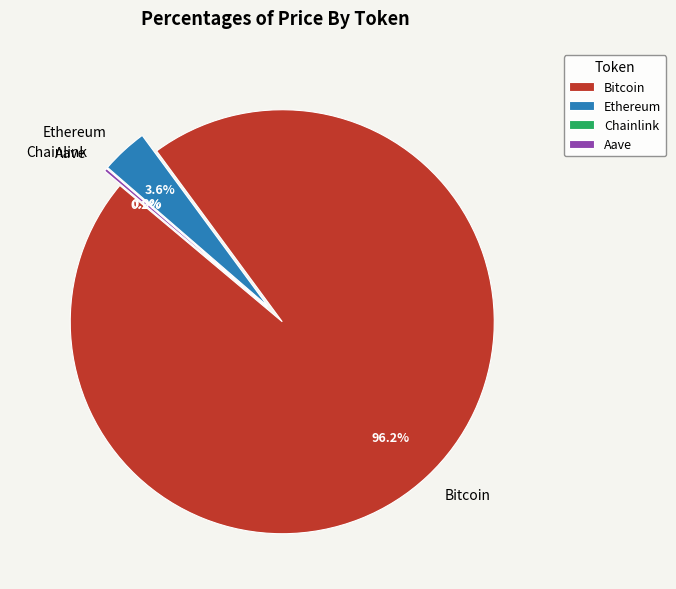

What is the largest slice in the pie chart?

Bitcoin